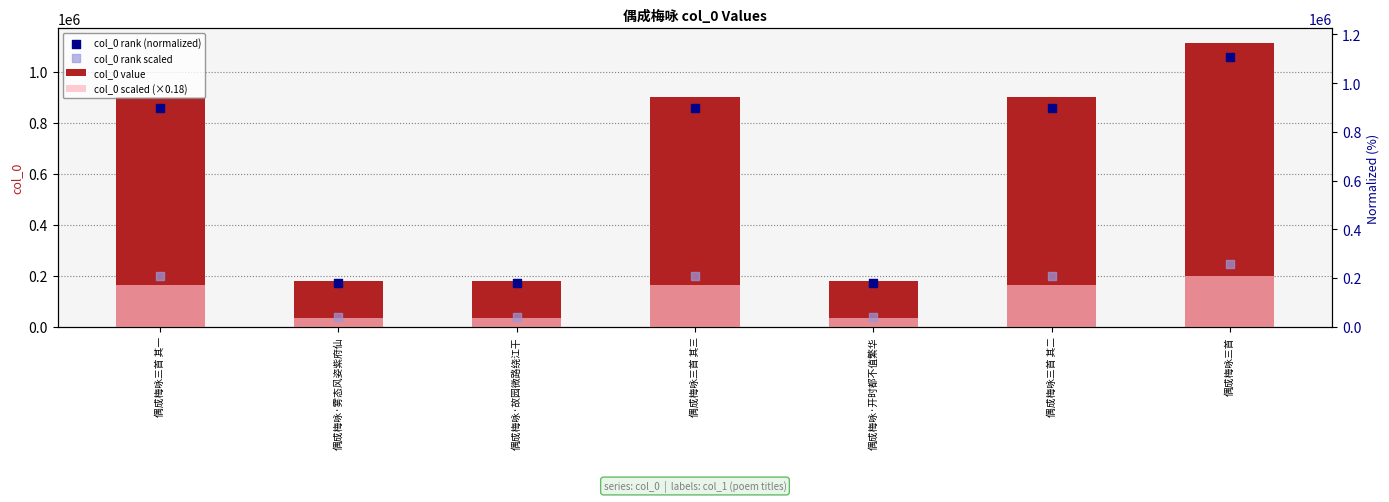

What is the total value across all series at 偶成梅咏·故园微路绕江干?

419876.8